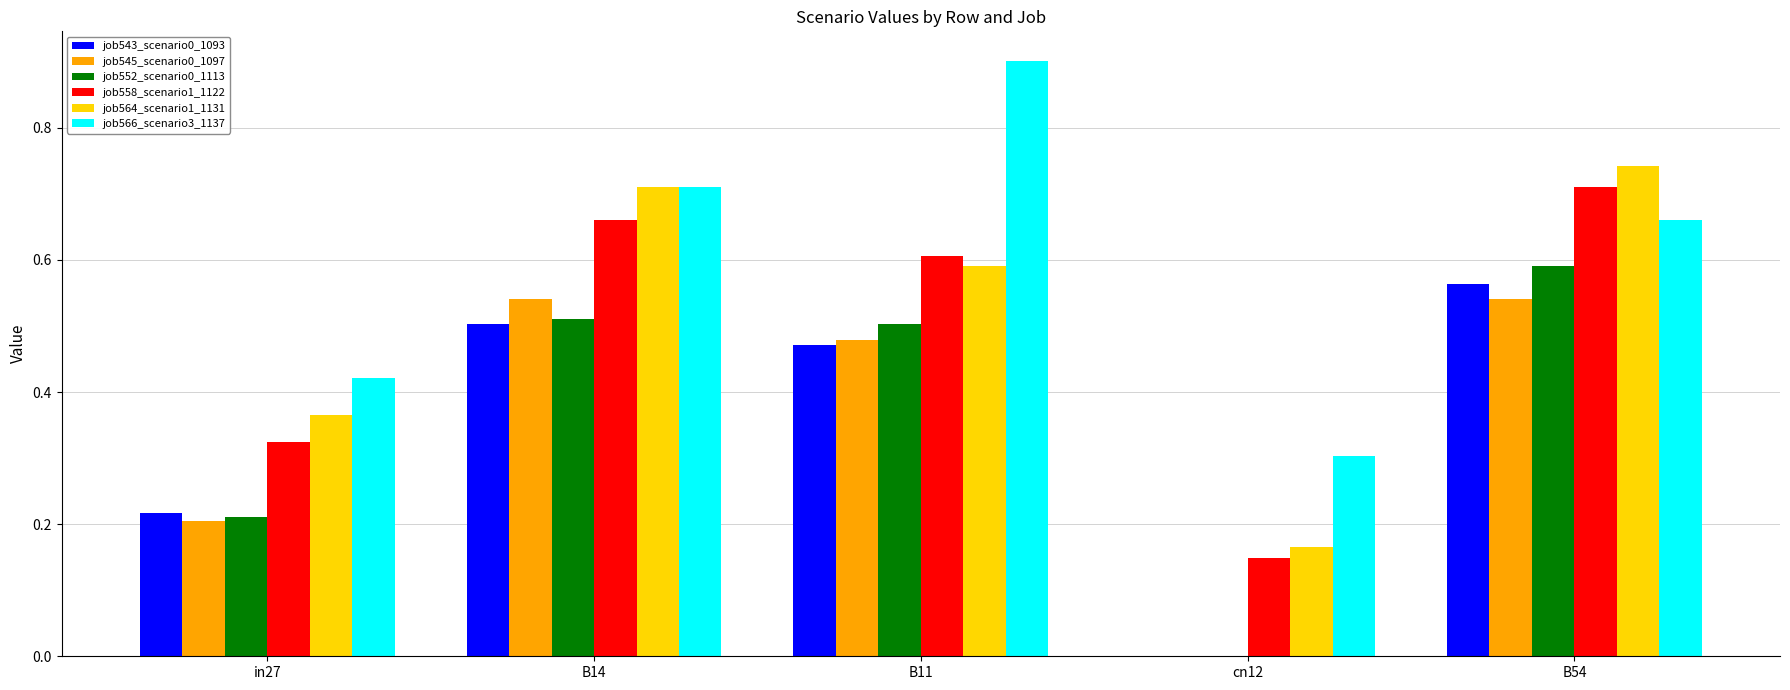

Count the number of data series in this chart.

6